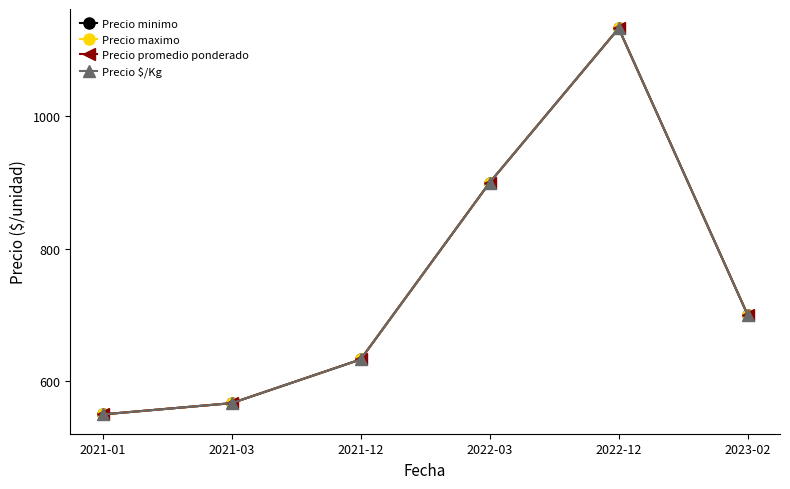

Does the chart have visible grid lines?

No